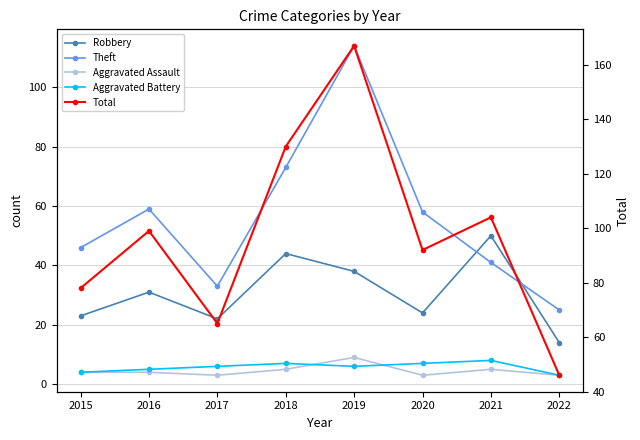

What is the difference between the maximum and minimum values in the Total series?

121